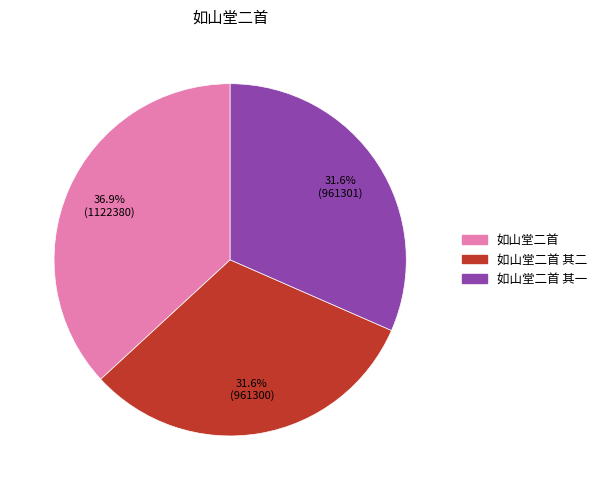

Is there a majority slice in this chart?

No